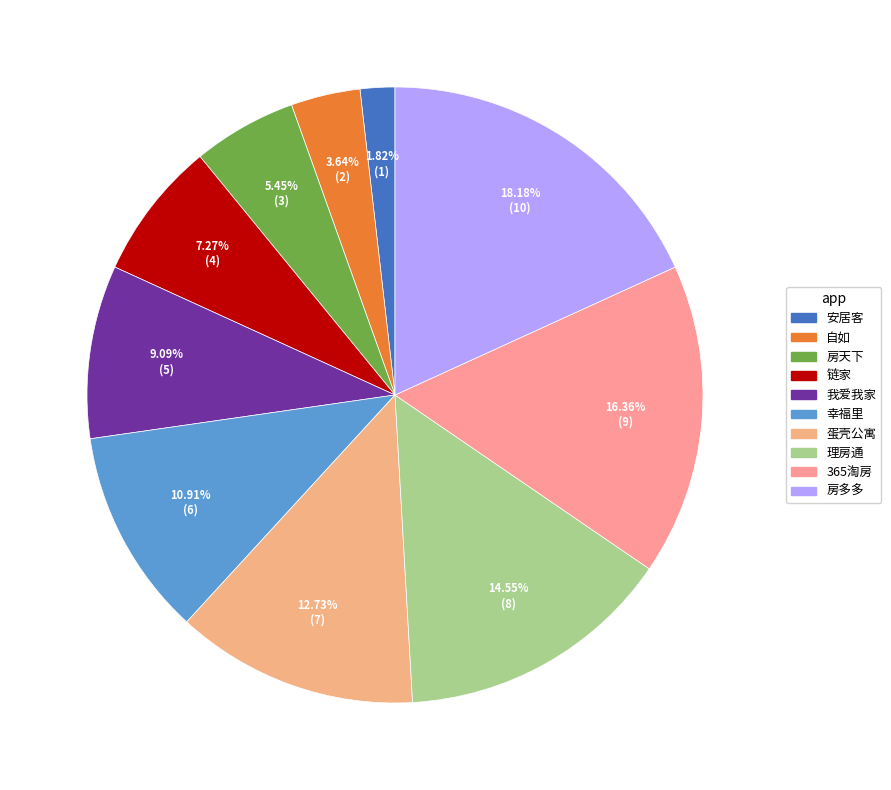

Is there a majority slice in this chart?

No